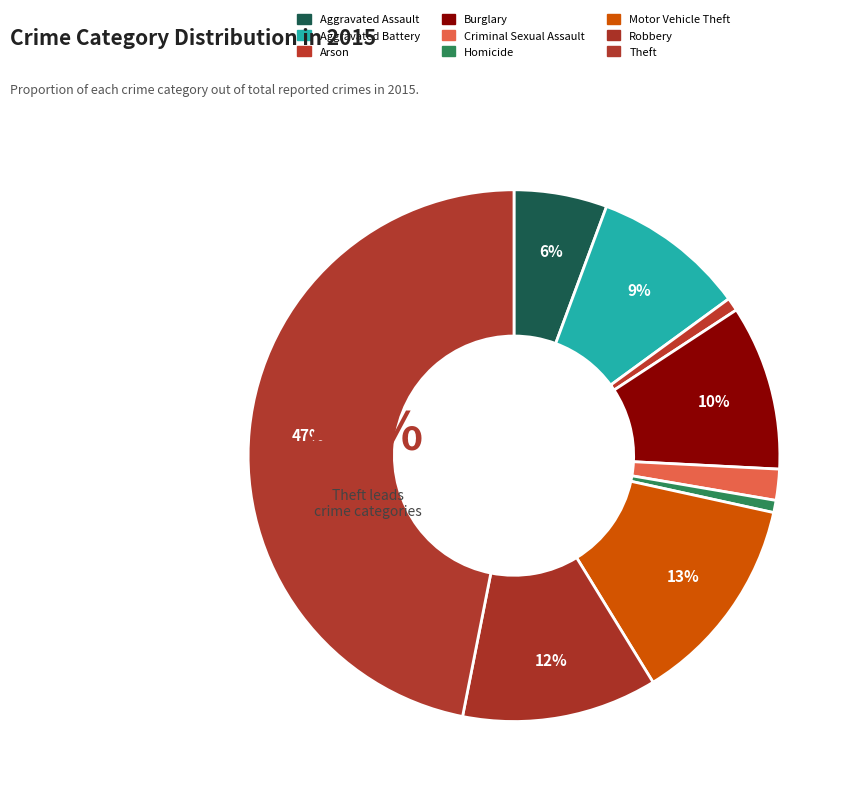

How many segments does this pie chart have?

9